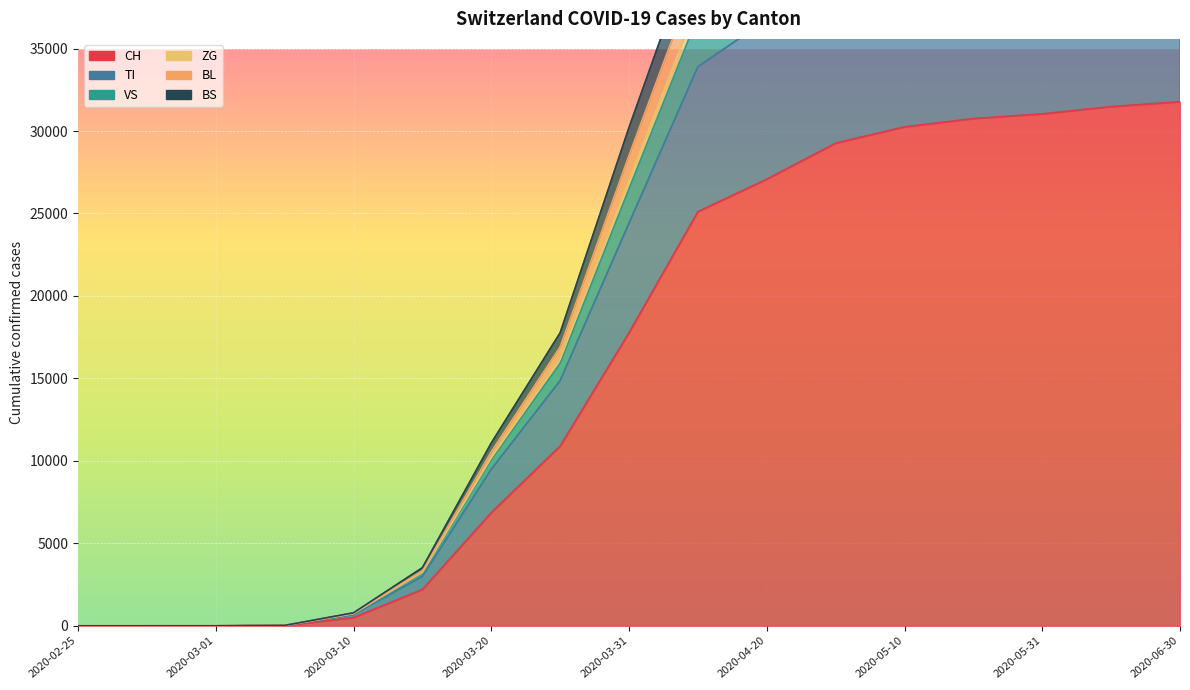

What is the difference between the BS values at 2020-05-10 and 2020-02-25?

43770